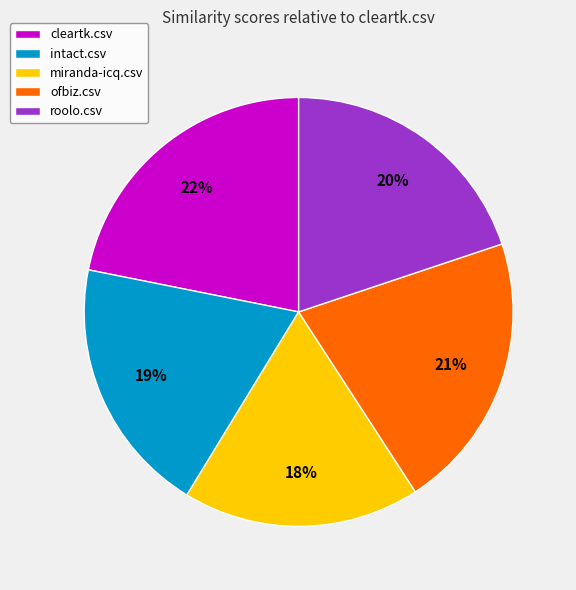

Count the number of slices in the pie.

5